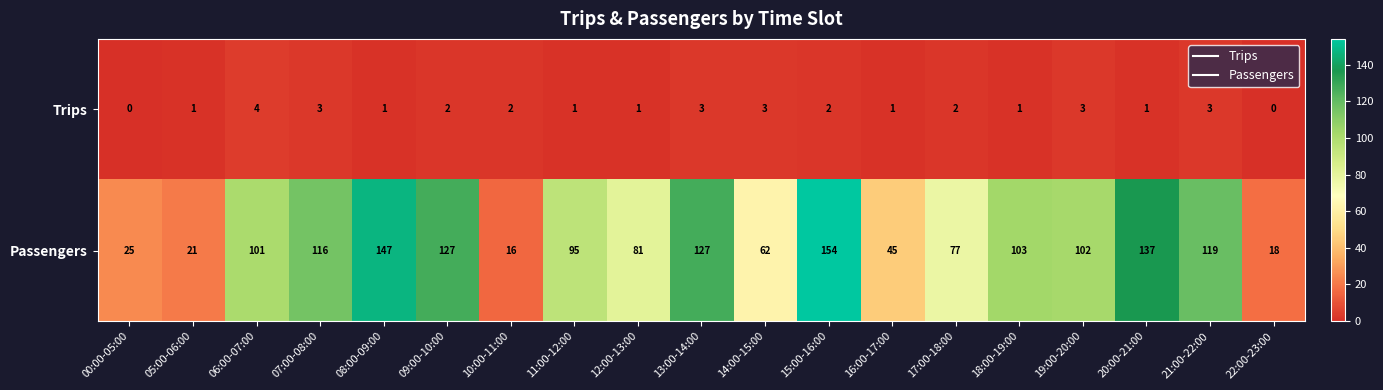

What is the difference between the highest and lowest values at 09:00-10:00?

125